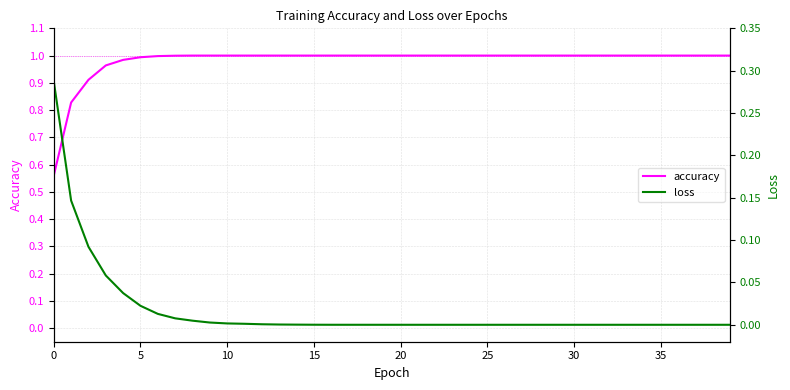

What is the greatest value displayed?

1.0